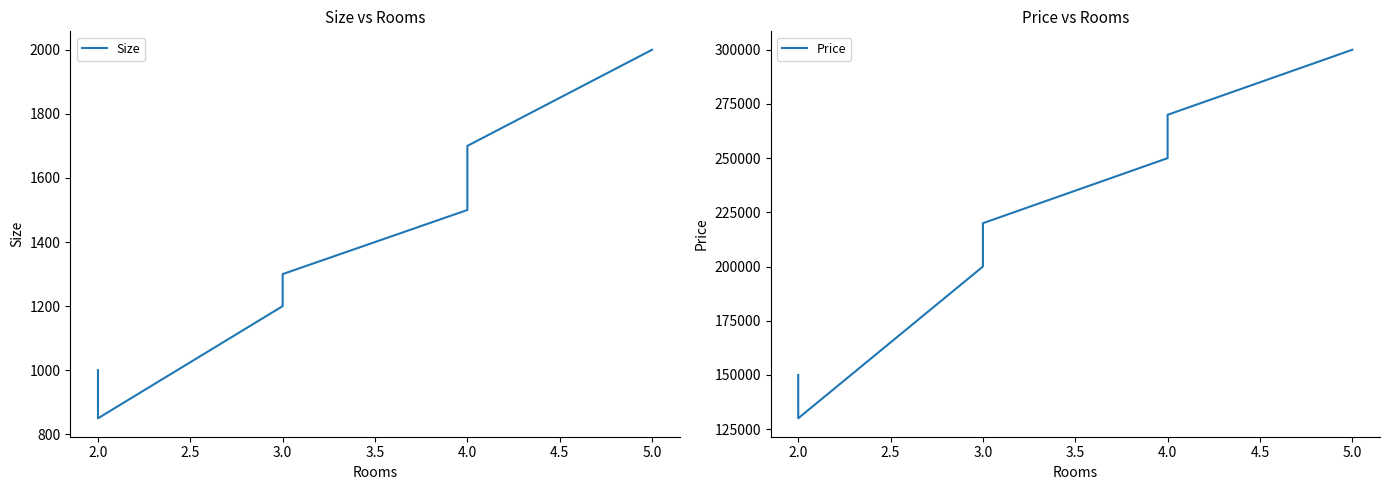

Reading left to right, extract all data points from this chart.

Size: 1000	850	1200	1300	1500	1700	2000
Price: 150000	130000	200000	220000	250000	270000	300000